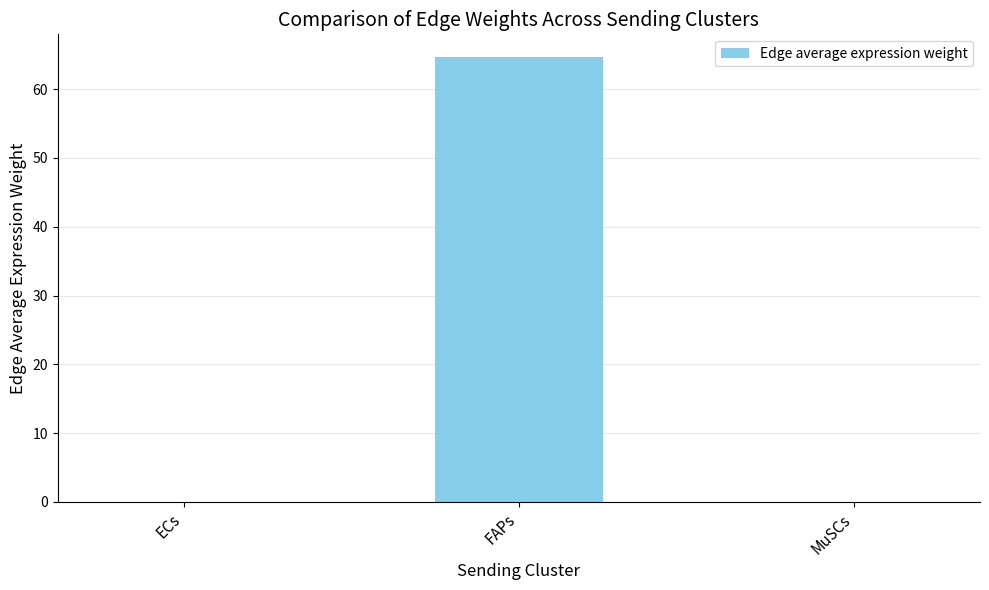

The value at FAPs is 20.0. True or false?

False